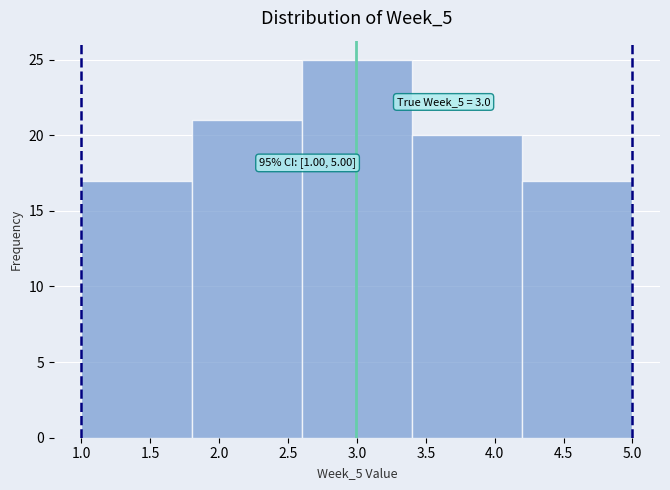

Over which range of the x-axis is the bar tallest?

2.6 to 3.4